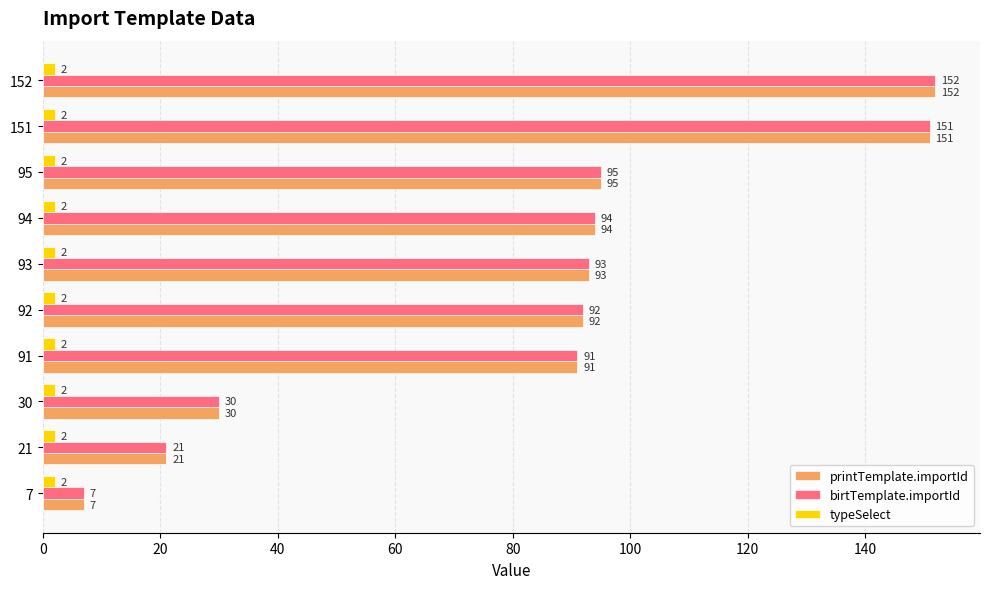

What is the average value of the birtTemplate.importId series?

83